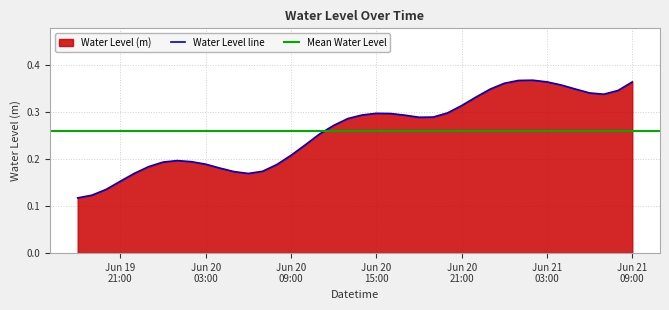

True or false: the data shows 0.4 at 2024-06-21 00:00:00.

True